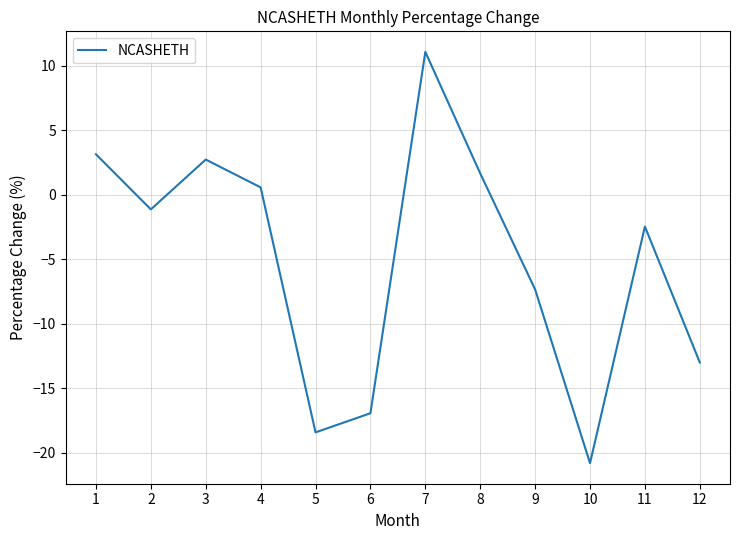

Is this an area chart (filled region under the line)?

No